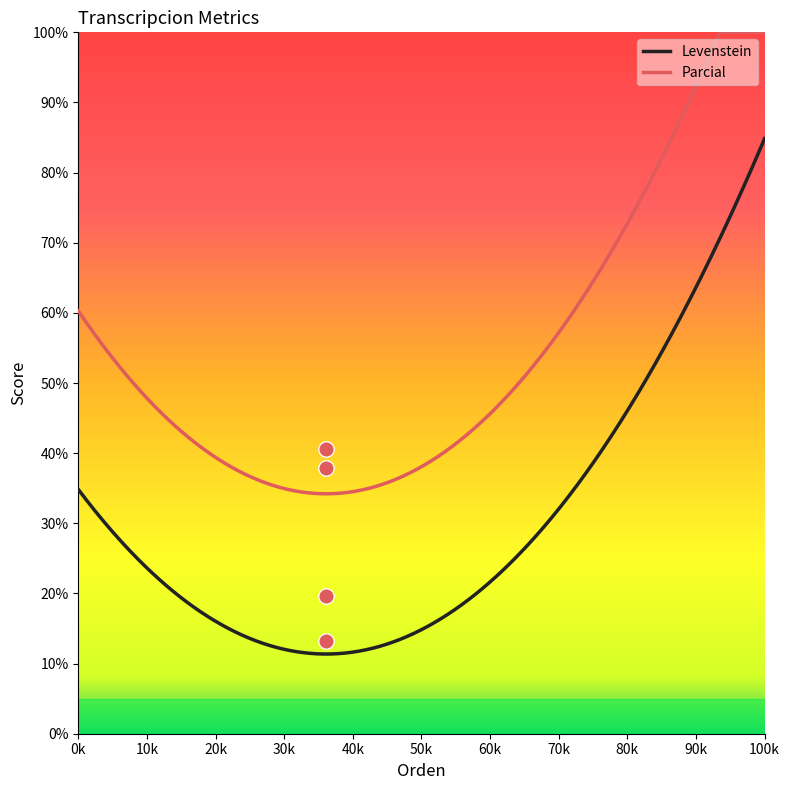

True or false: Parcial and Levenstein cross at least once.

False